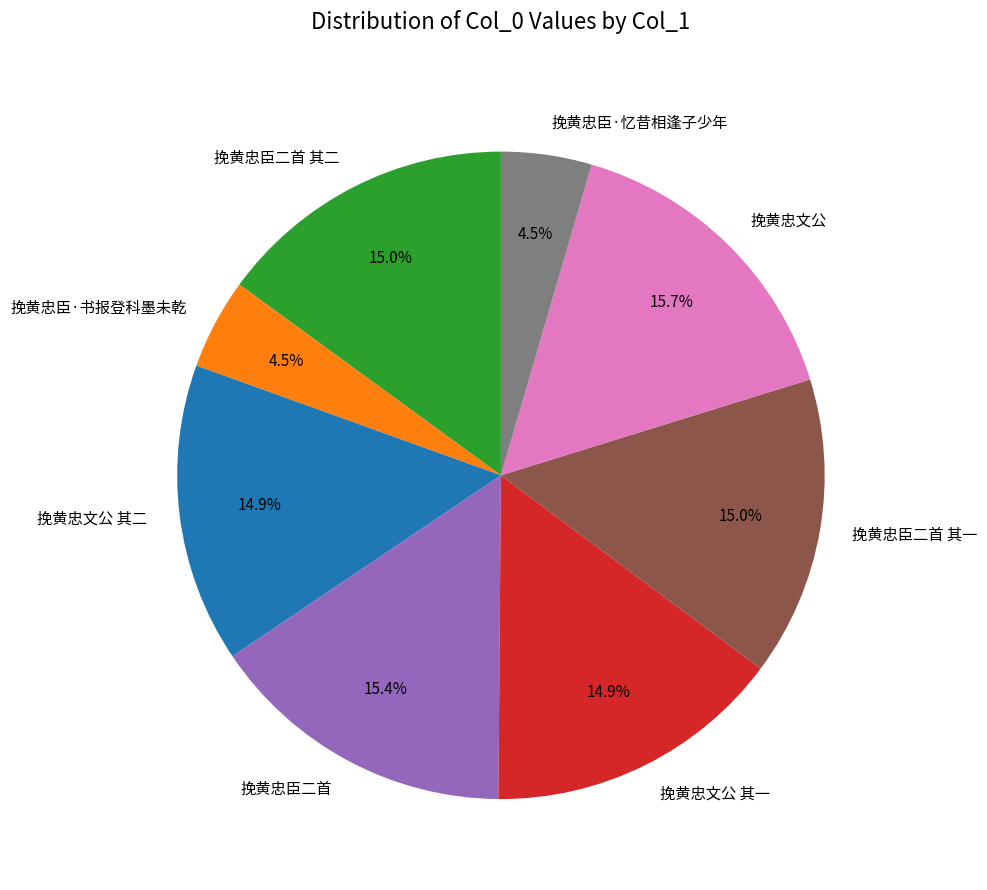

What percentage is NOT represented by 挽黄忠文公?

84.3%